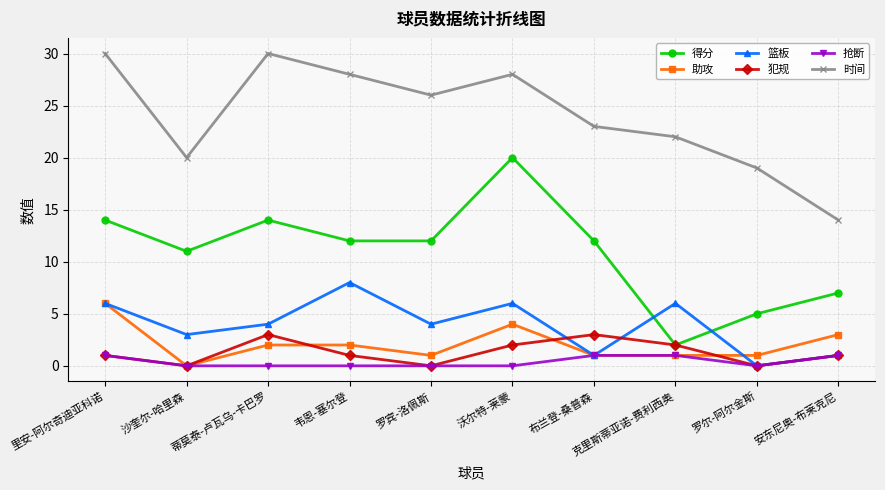

What is the label of the 6th point from the right?

罗宾-洛佩斯